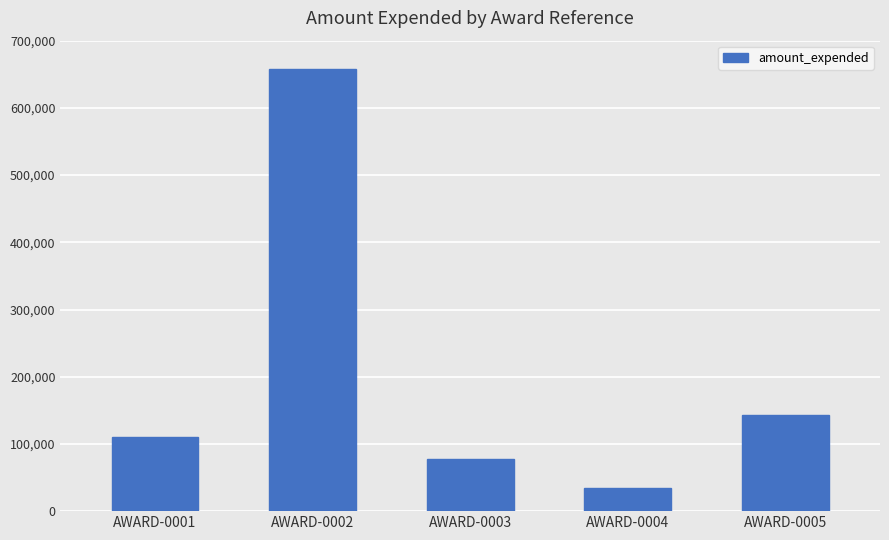

What is the value of the 3rd bar from the left?

77327